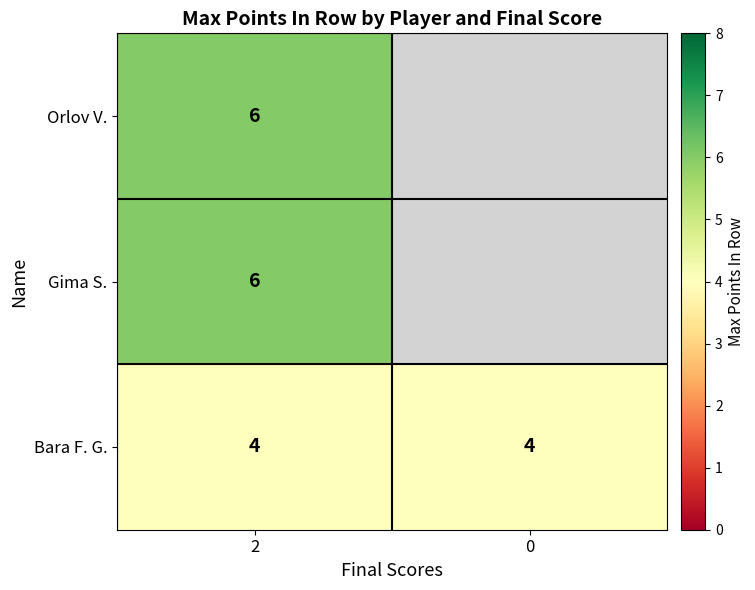

The value of Gima S. at 2 is 6. True or false?

True